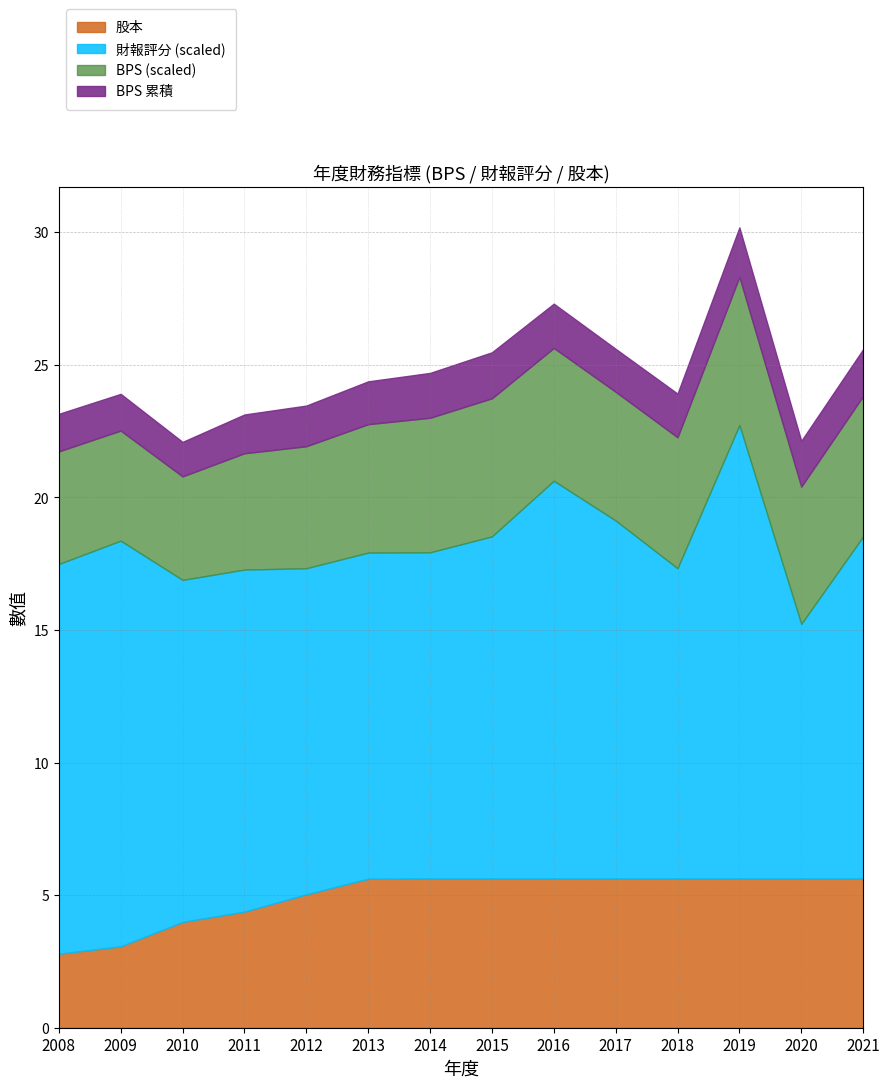

The 股本 series shows 9.2 at 2014. True or false?

False